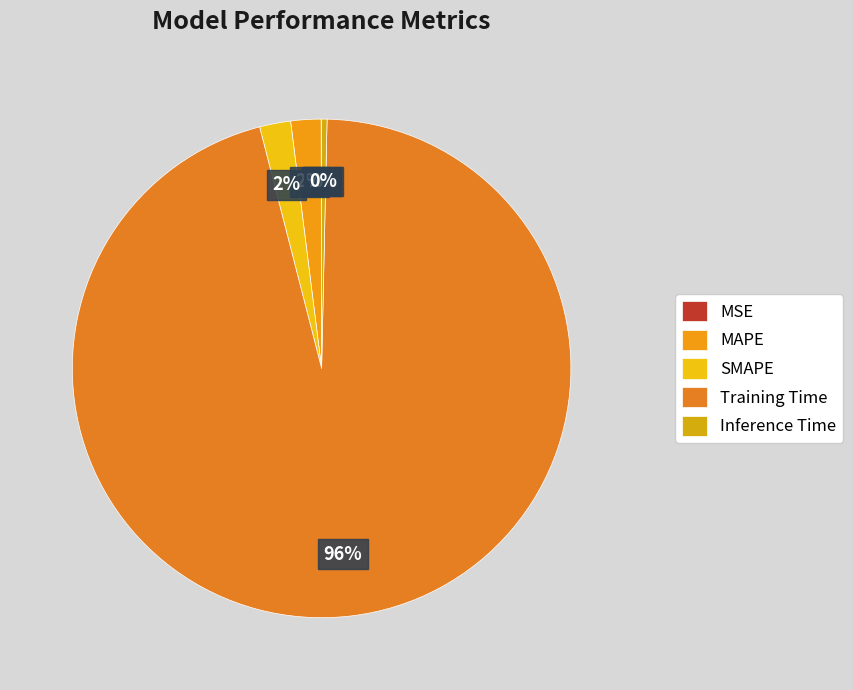

Count the number of slices in the pie.

5